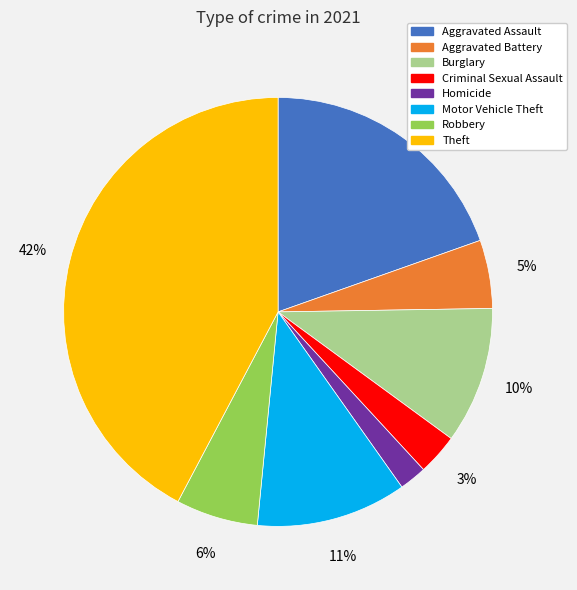

Does any single category account for the majority?

No